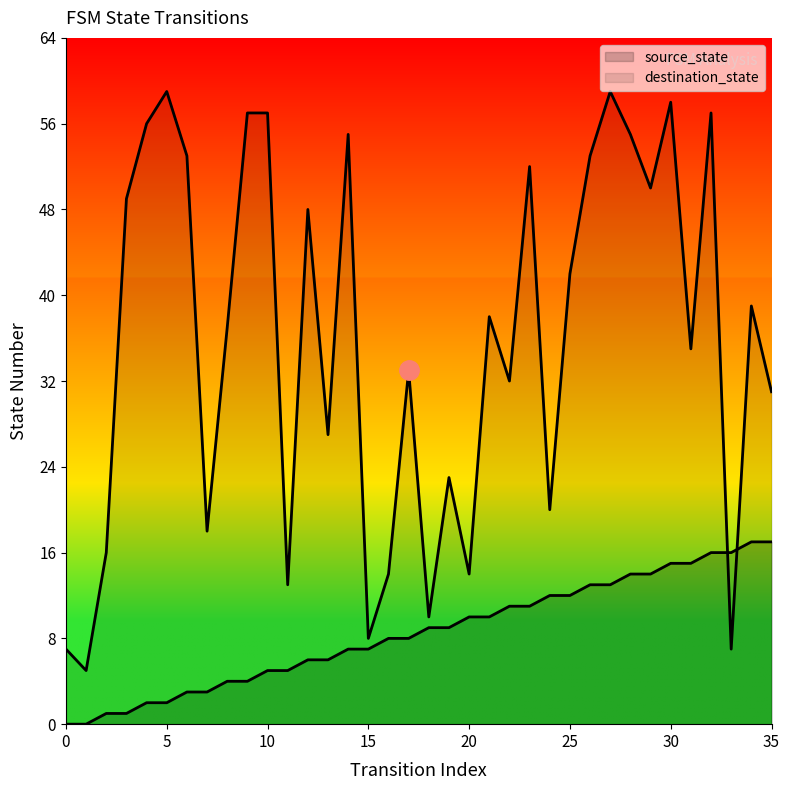

At how many categories does at least one series exceed 33?

20